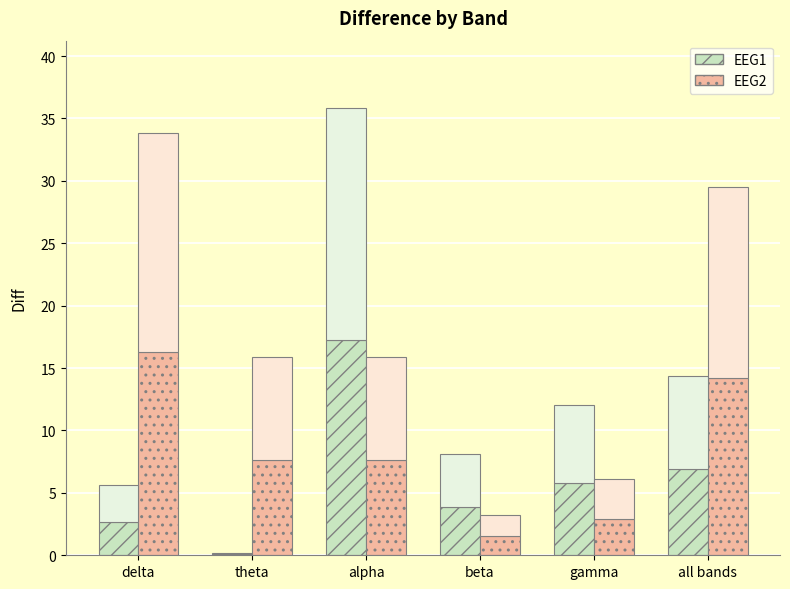

Reading right to left, transcribe all the data shown in this chart.

EEG1: all bands=6.9	gamma=5.8	beta=3.9	alpha=17.2	theta=0.1	delta=2.7
EEG2: all bands=14.2	gamma=2.9	beta=1.5	alpha=7.6	theta=7.6	delta=16.3